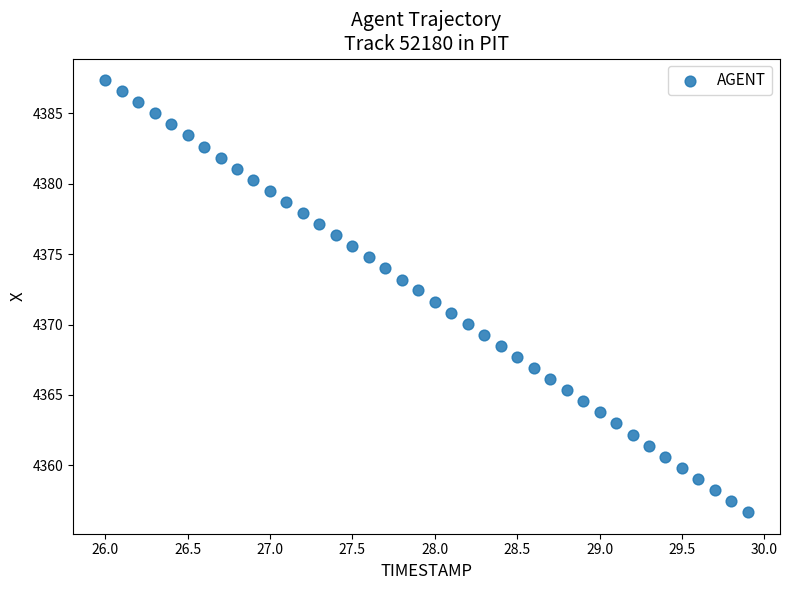

What is the range of X values (max minus min)?

3.9